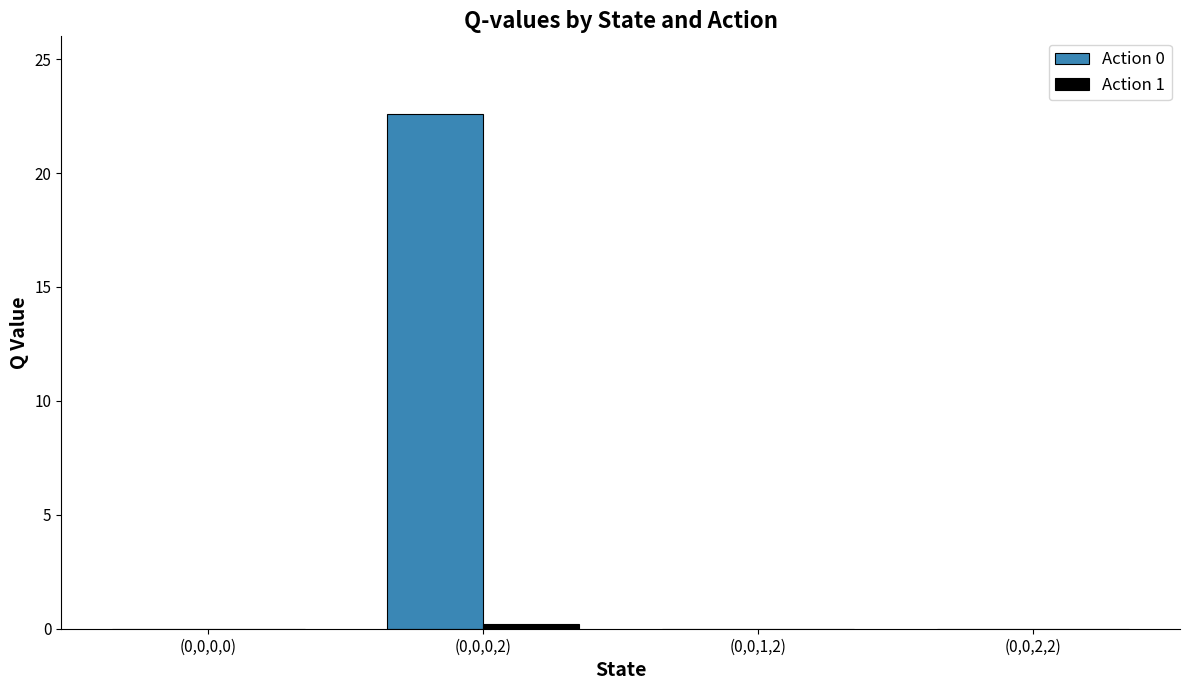

What is the sum of all Action 0 values?

22.6